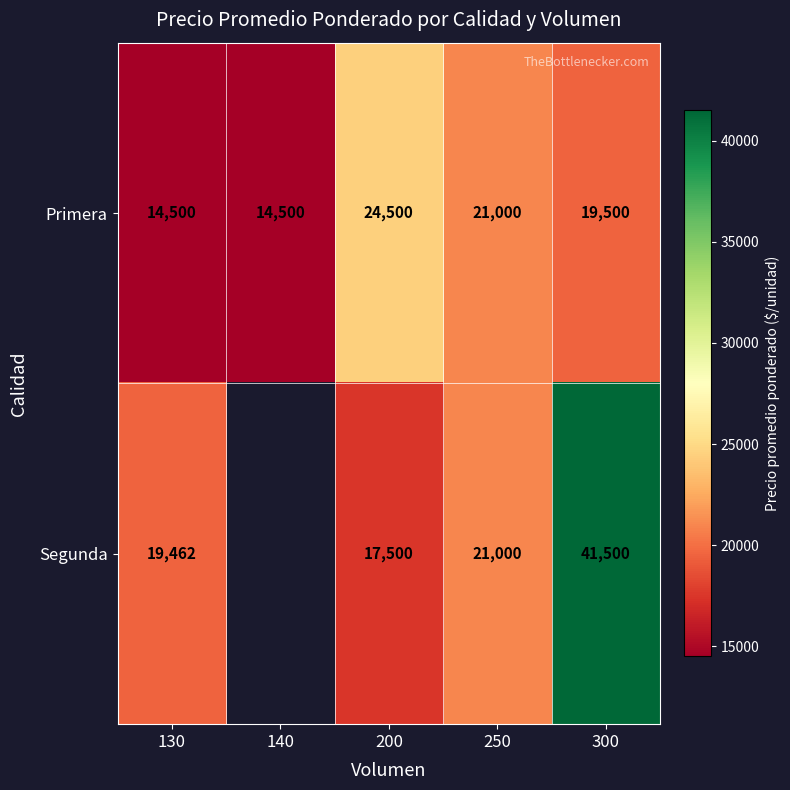

At which category does the chart reach its peak across all series?

300